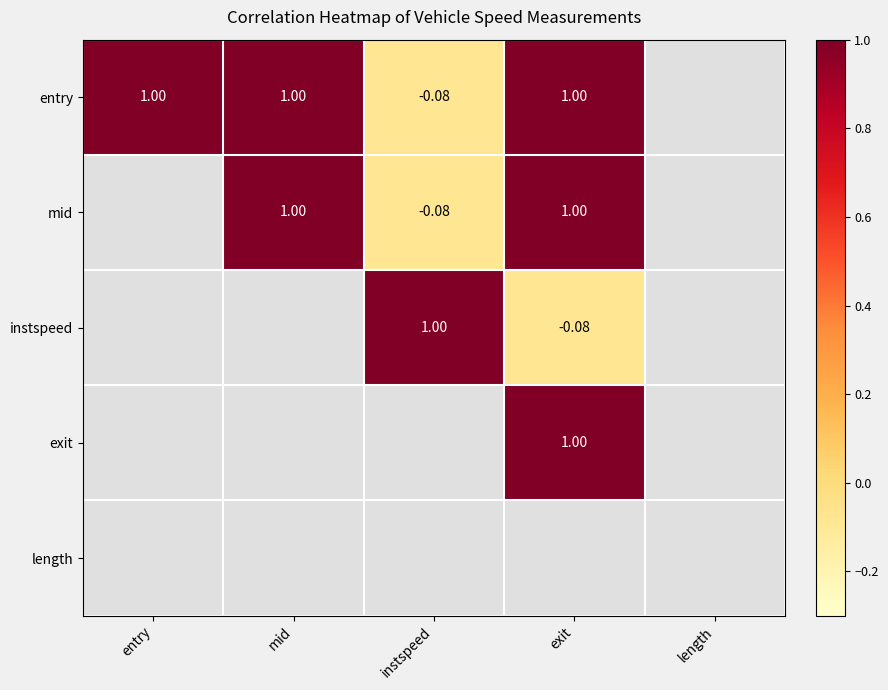

What is the approximate value of entry at entry?

1.0